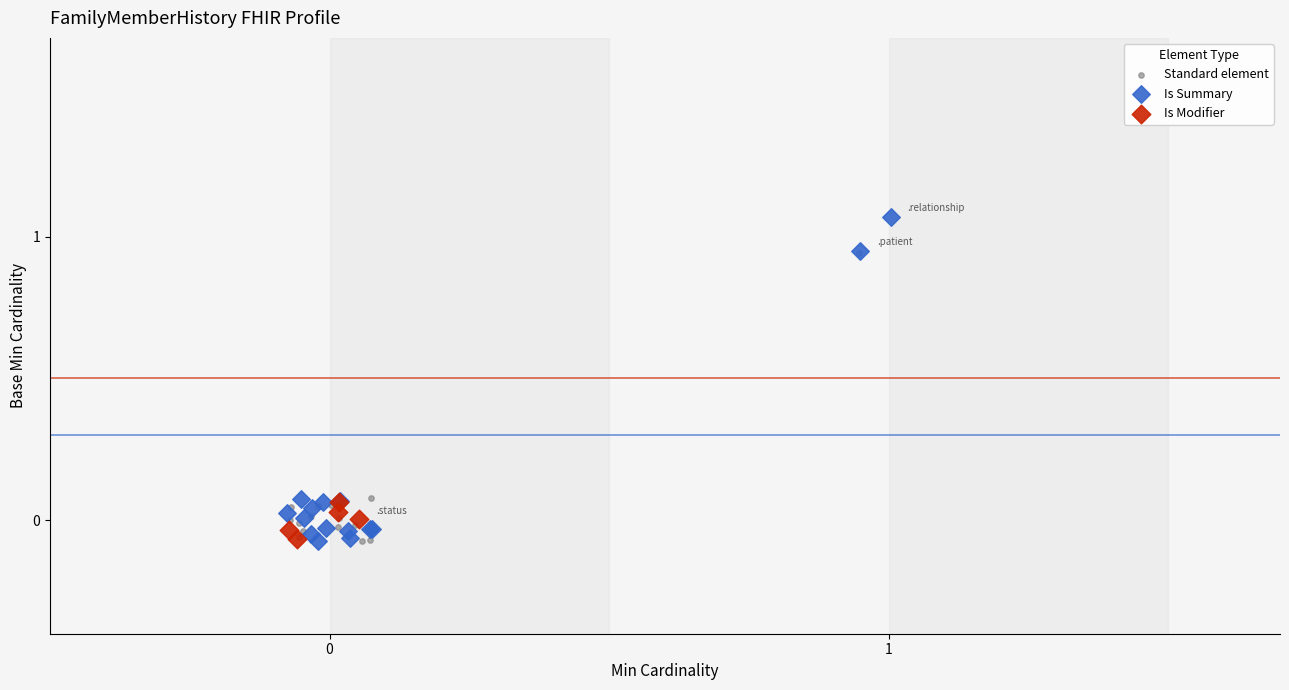

Which series has the widest spread of Y values?

Is Summary